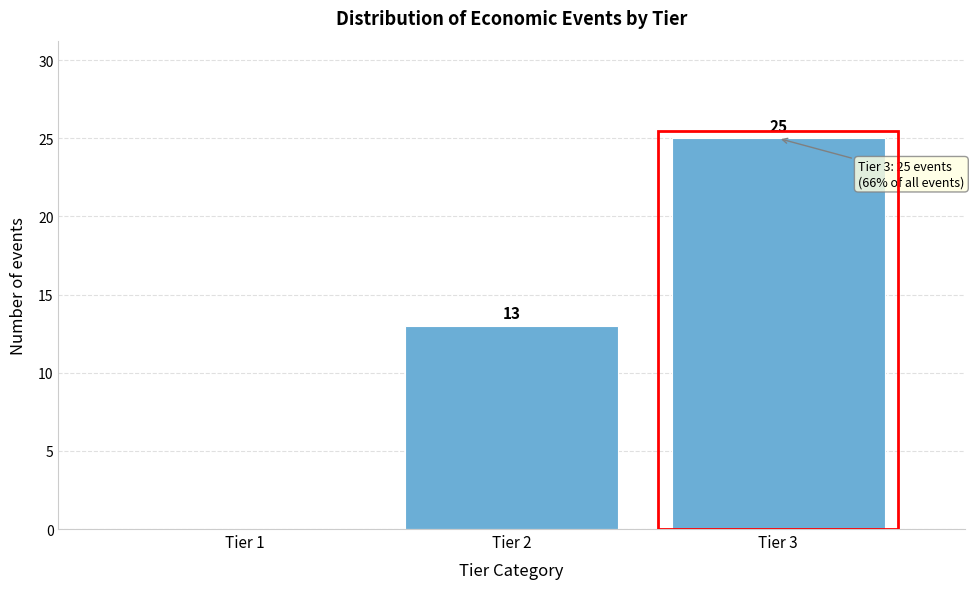

Reading right to left, list all the values displayed in this chart.

Tier 3=25	Tier 2=13	Tier 1=0